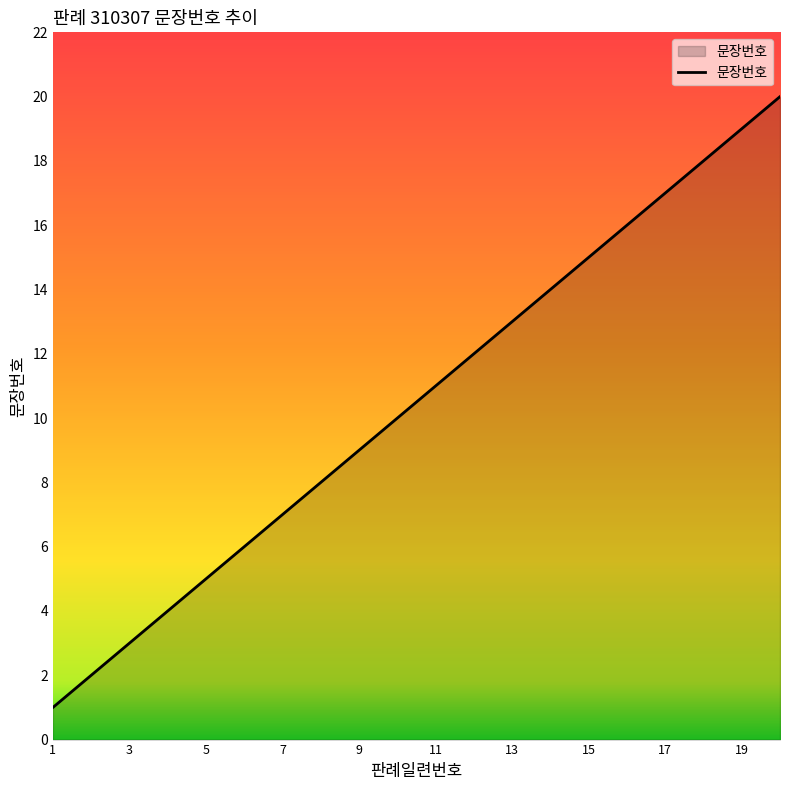

What is the maximum value shown in the chart?

20